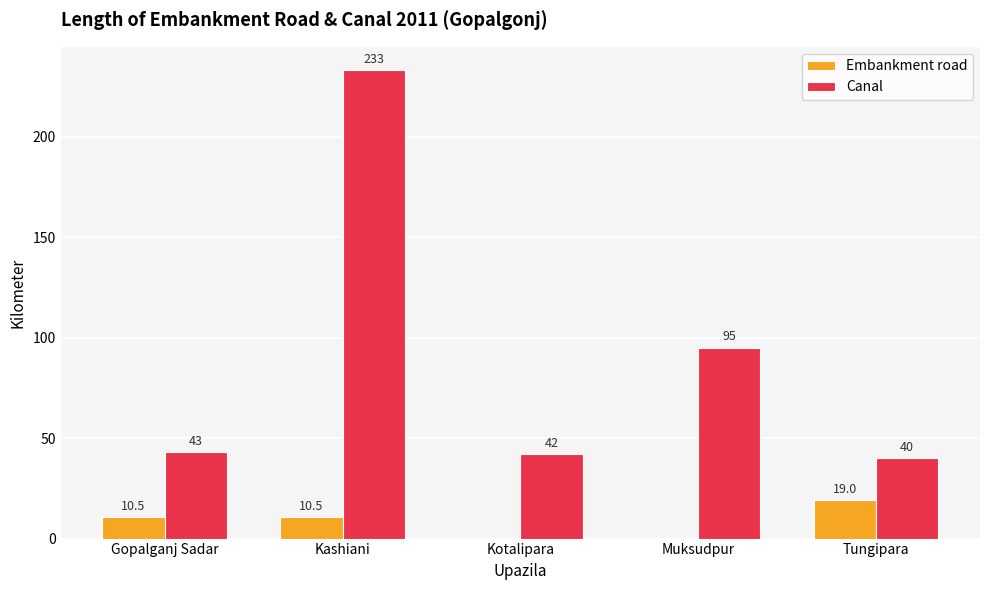

Read the Canal value at Tungipara.

40.0